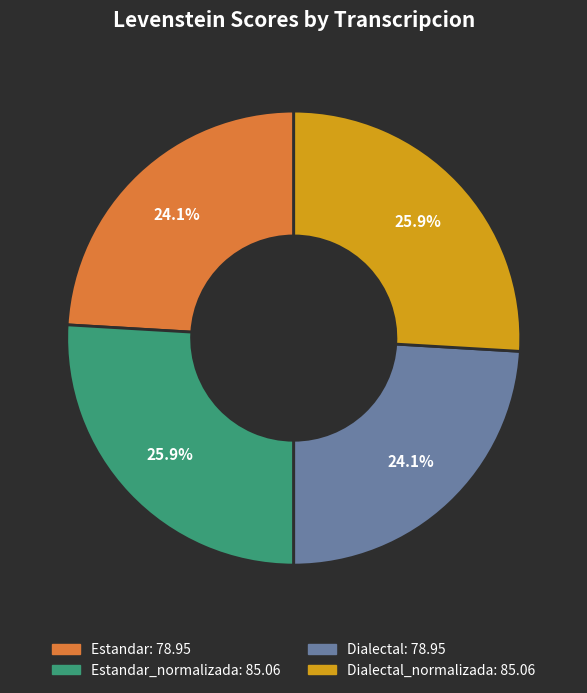

Does any single category account for the majority?

No